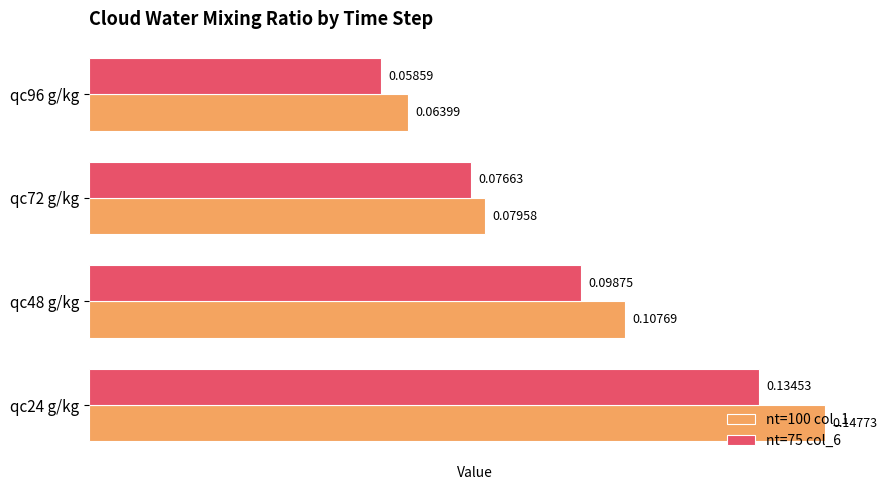

List the labels in order of nt=75 col_6 value, largest first.

qc24 g/kg, qc48 g/kg, qc72 g/kg, qc96 g/kg